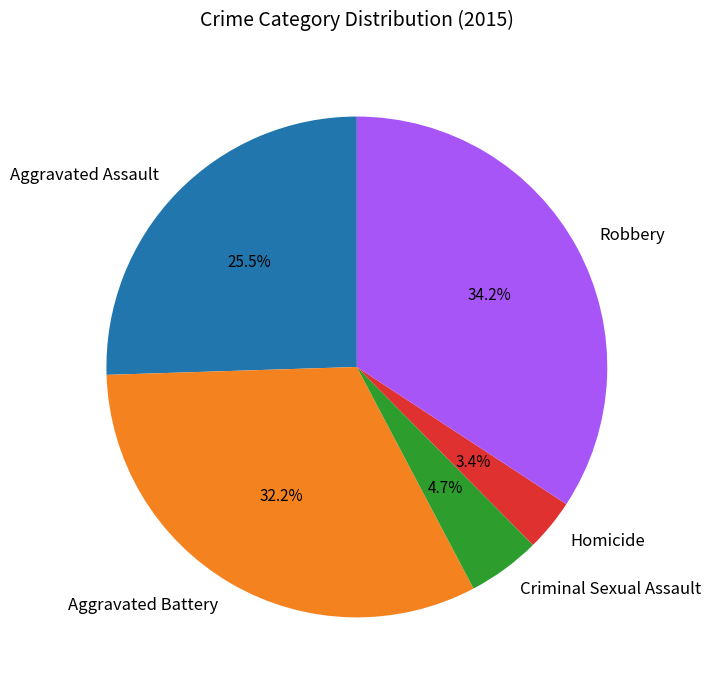

Does any single category account for the majority?

No